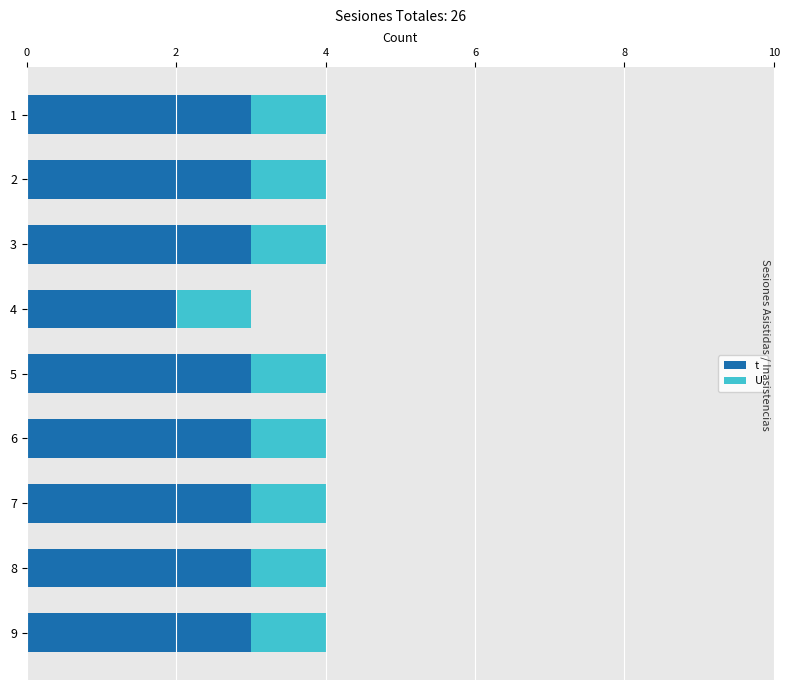

What is the difference between the maximum and minimum values in the t series?

1